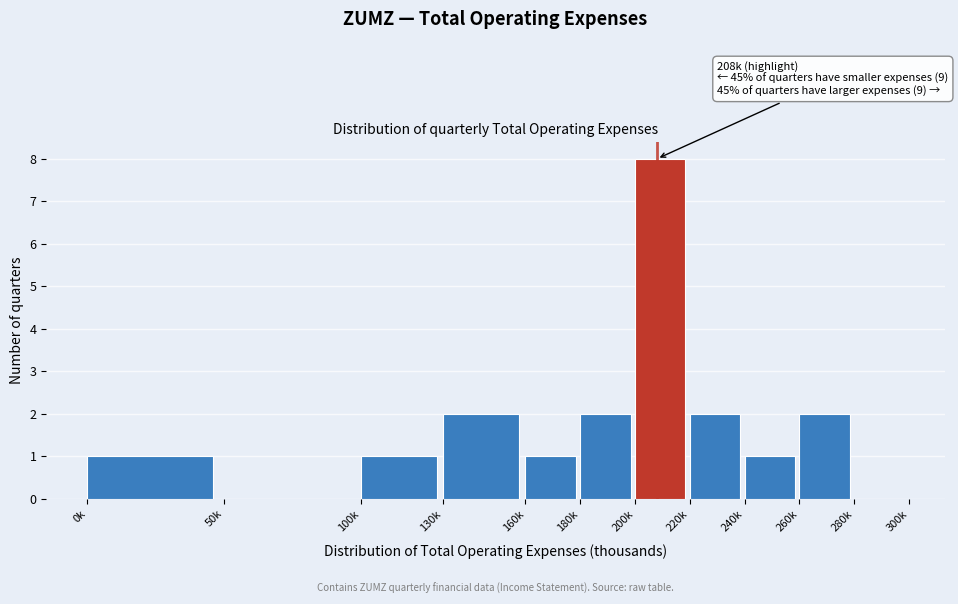

Reading right to left, what are all the values shown in this chart?

280k=0	260k=2	240k=1	220k=2	200k=8	180k=2	160k=1	130k=2	100k=1	50k=0	0k=1